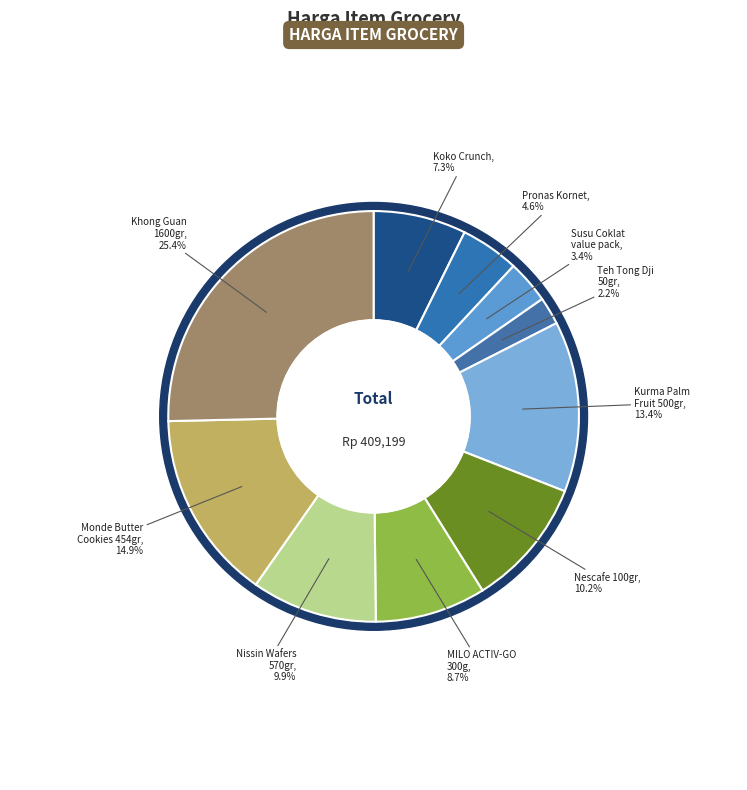

Is it true that MILO ACTIV-GO Susu Coklat Pouch 300g is 9% of the pie?

True